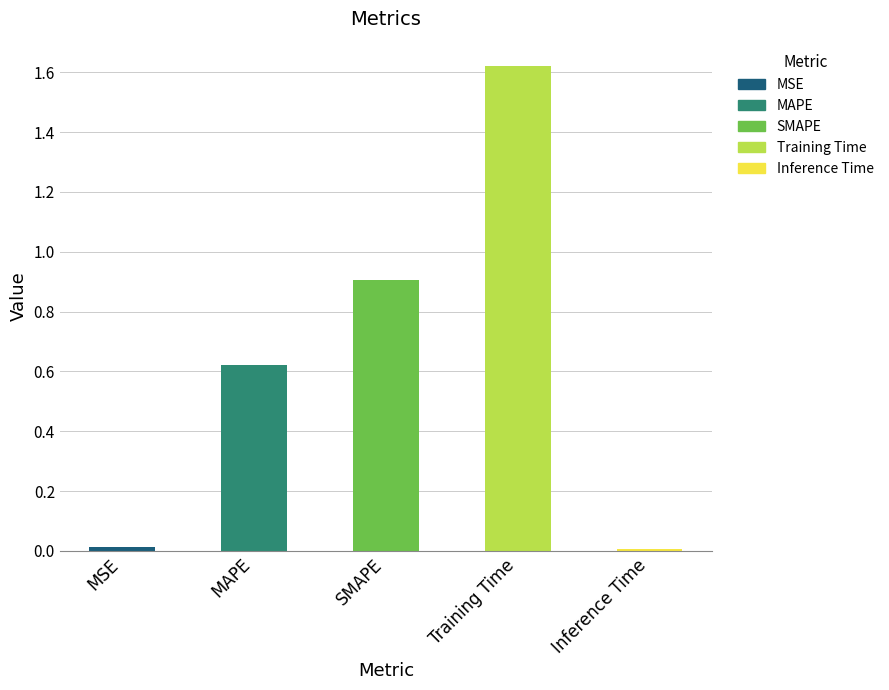

The chart shows a value of 0.0 at MSE. True or false?

True